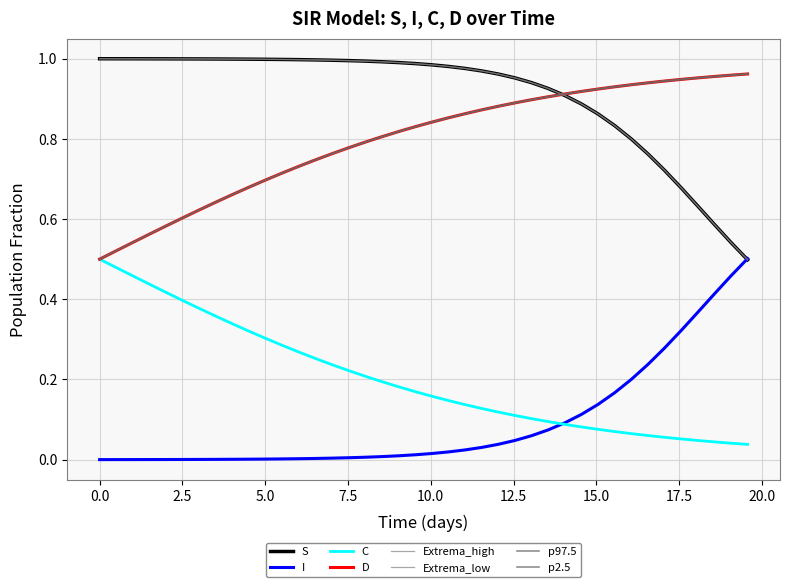

What is the difference between the maximum and minimum values in the I series?

0.5